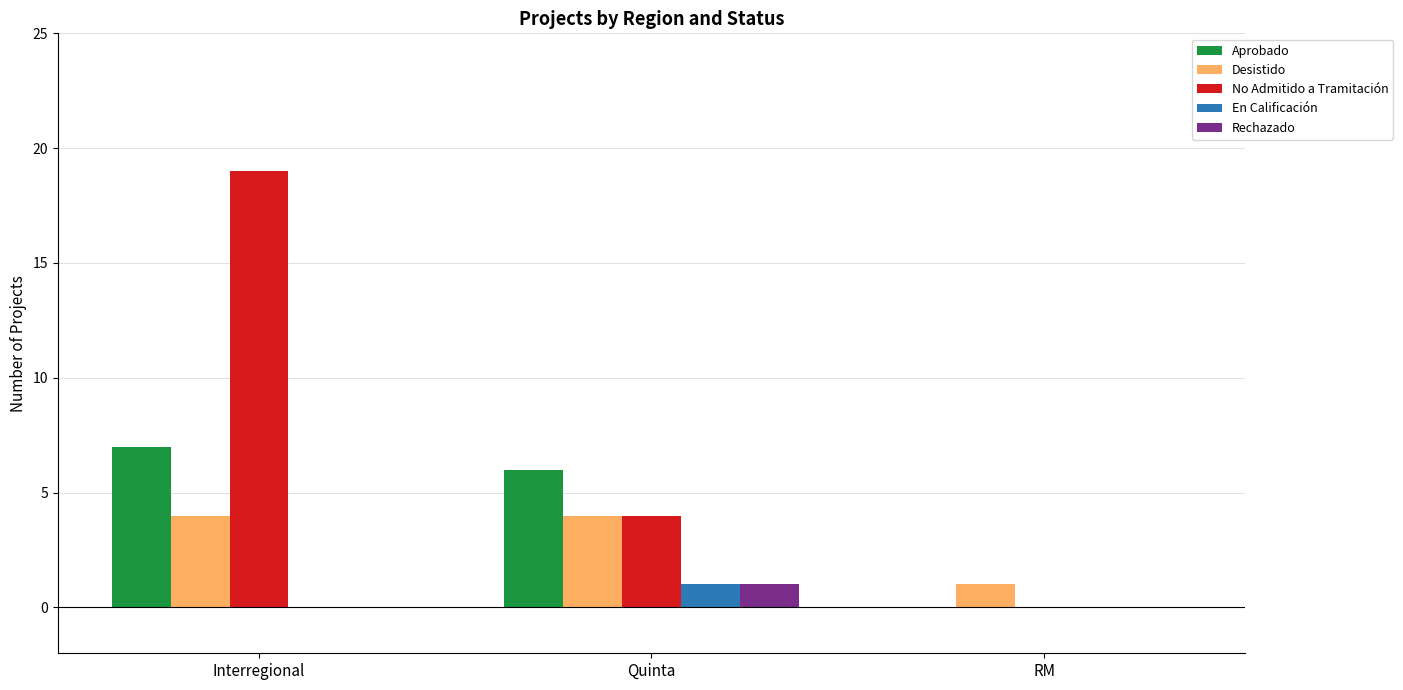

The Aprobado series shows 11 at Interregional. True or false?

False